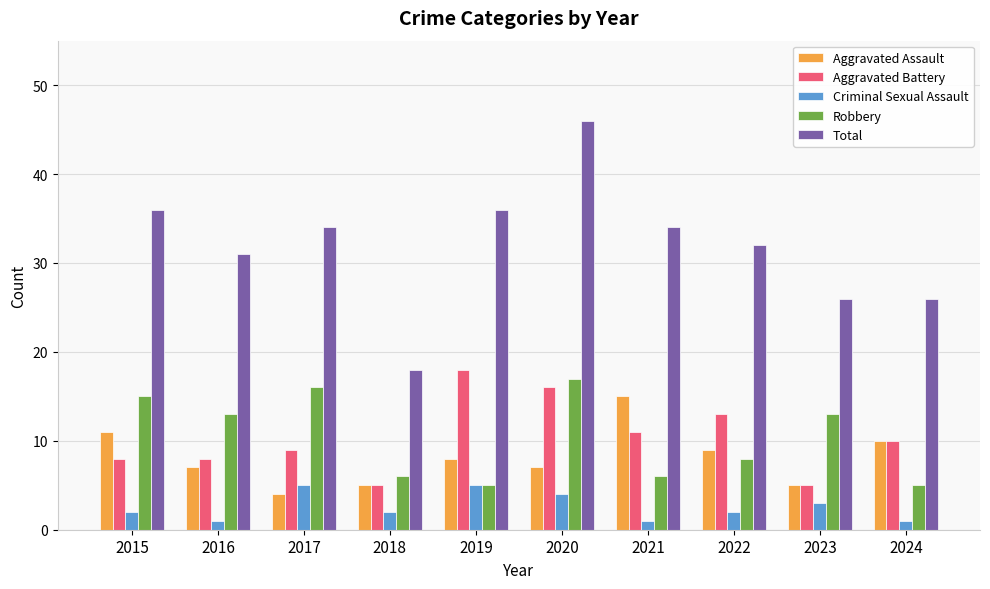

What is the lowest value of the Robbery series?

5